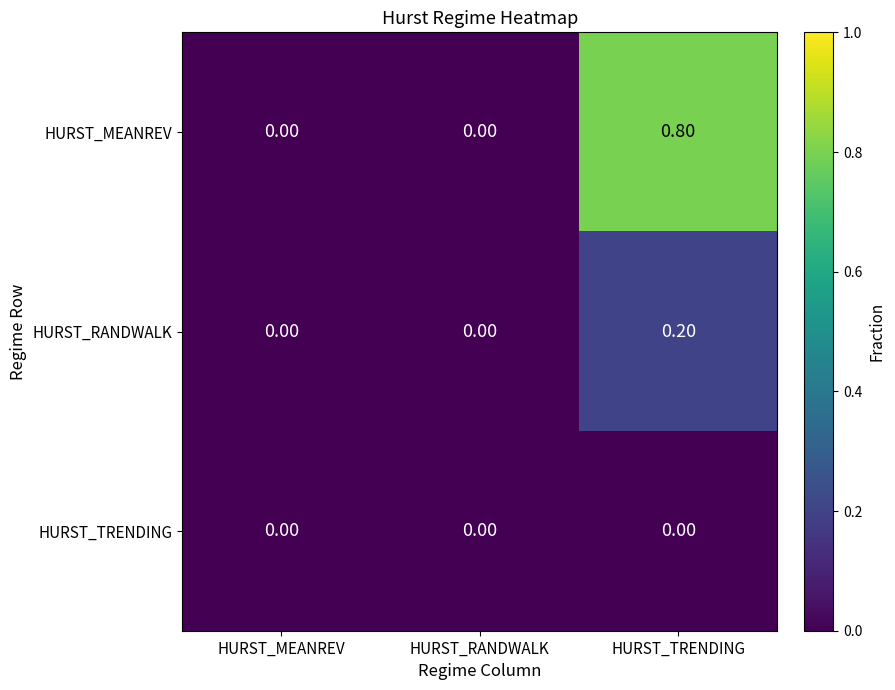

List the series in order of their peak value, highest first.

HURST_MEANREV, HURST_RANDWALK, HURST_TRENDING